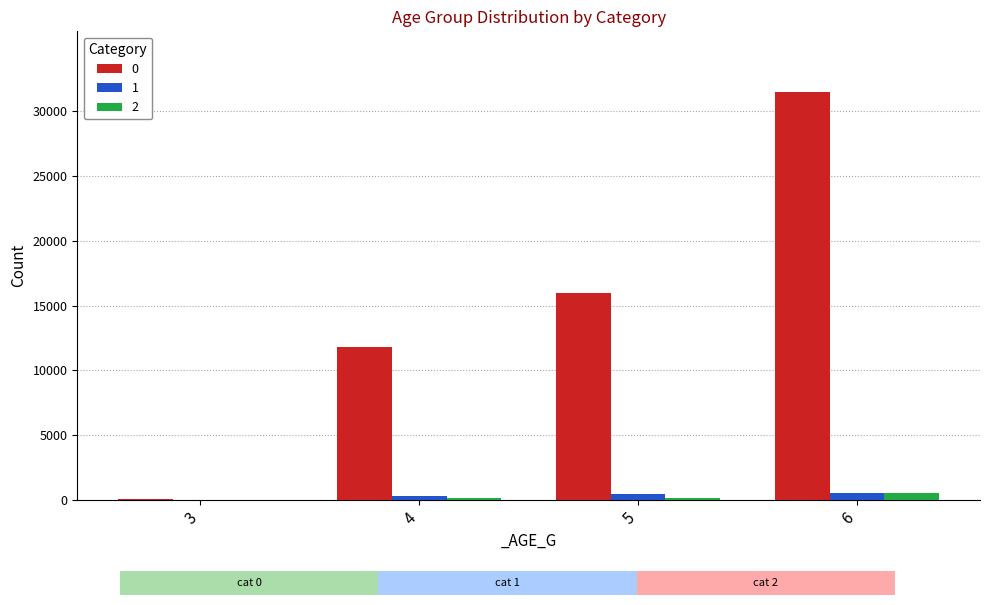

At which category is the sum across all series the highest?

6